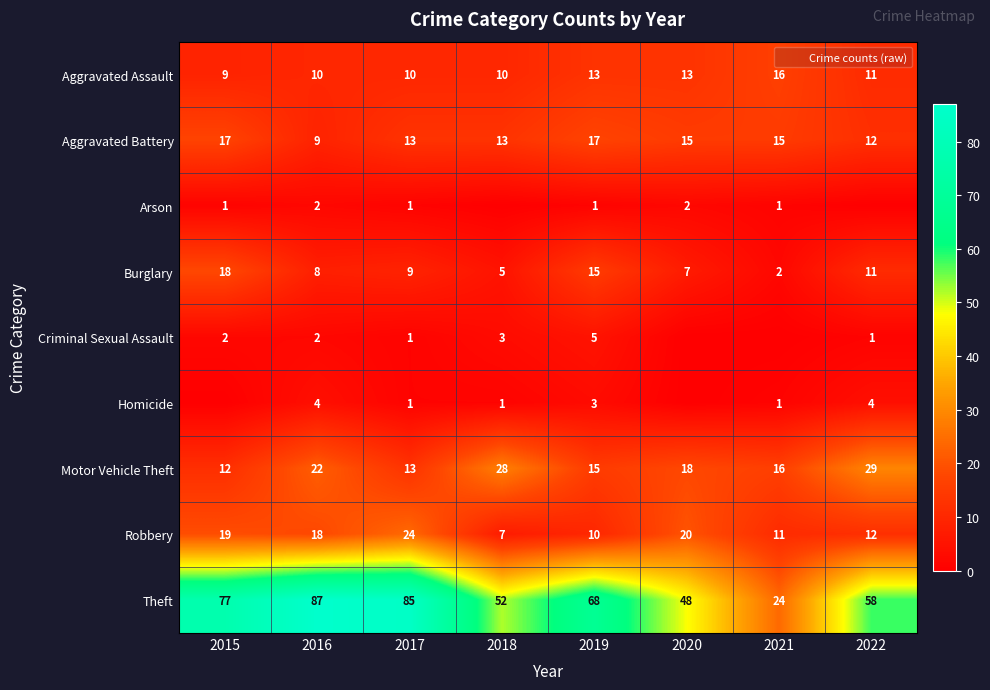

Which has a higher value, 2016 or 2022?

2022